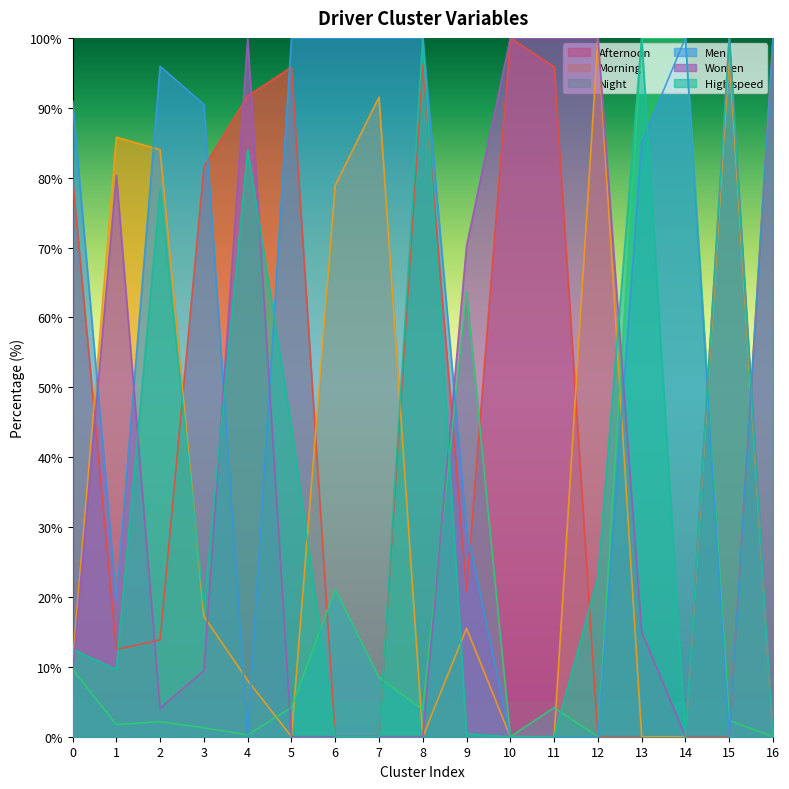

The value of Men at 6 is 100.0. True or false?

True